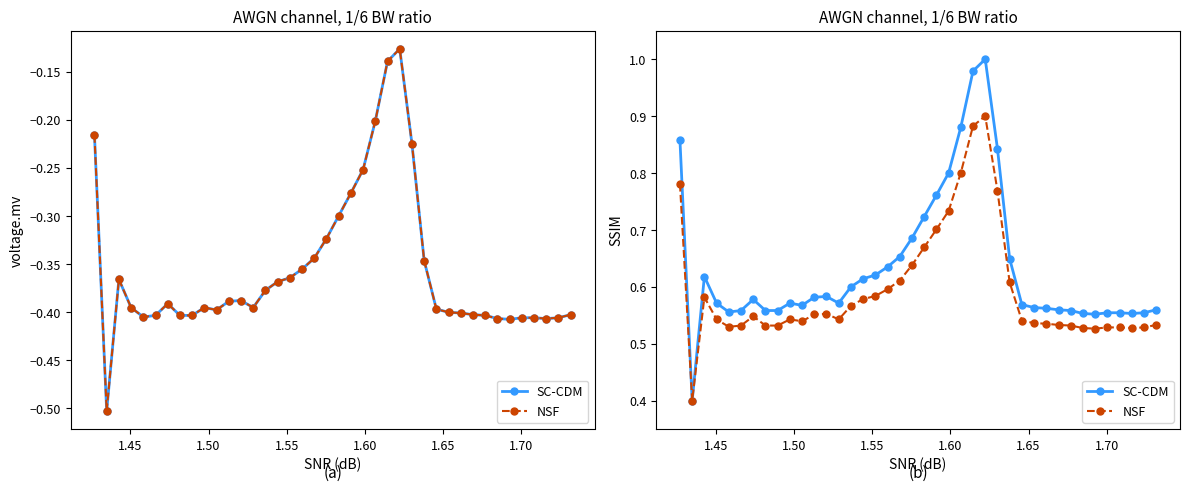

What are all the series names shown in the legend?

SC-CDM, NSF